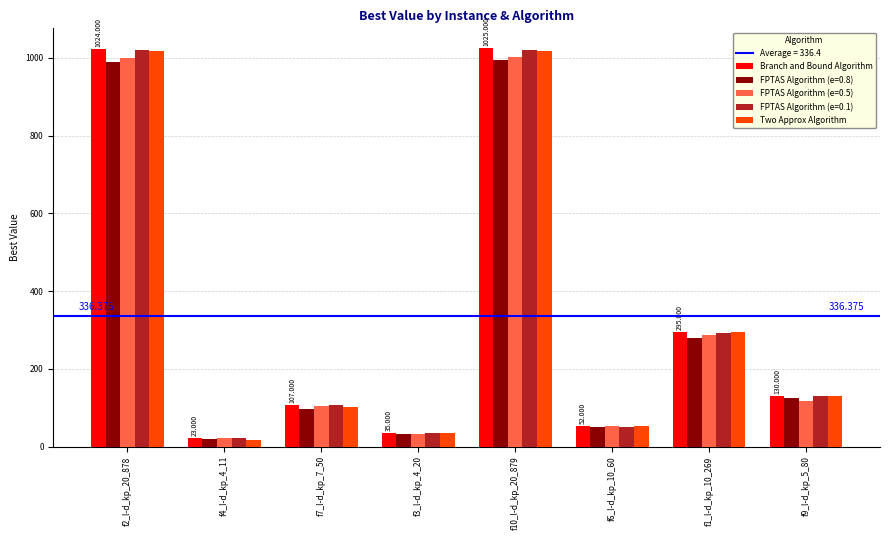

Are the bars horizontal?

No